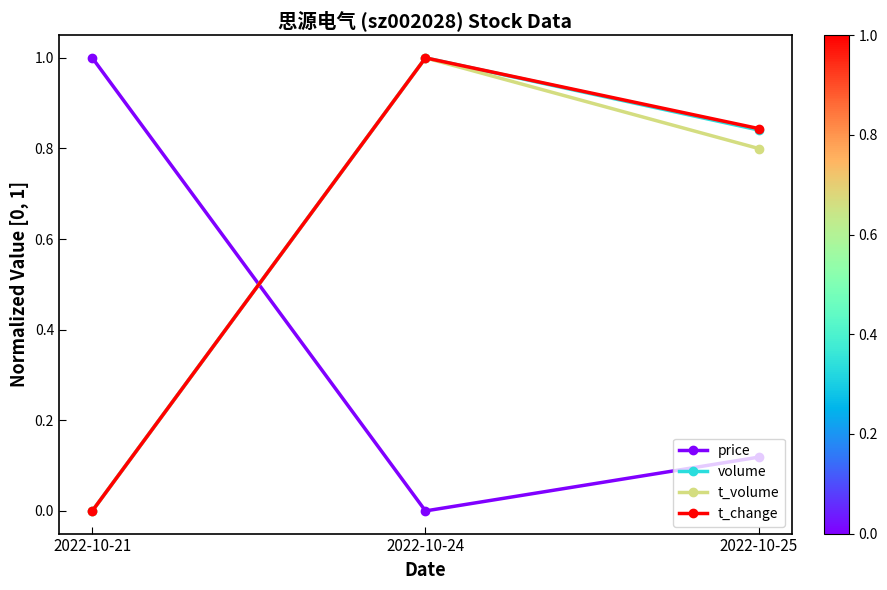

What are all the series names shown in the legend?

price, volume, t_volume, t_change